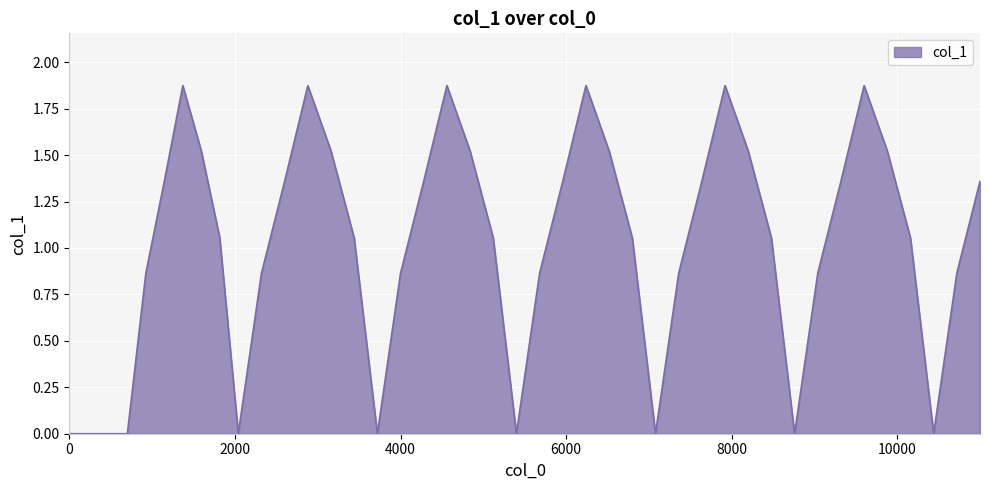

How many lines are shown in the chart?

1